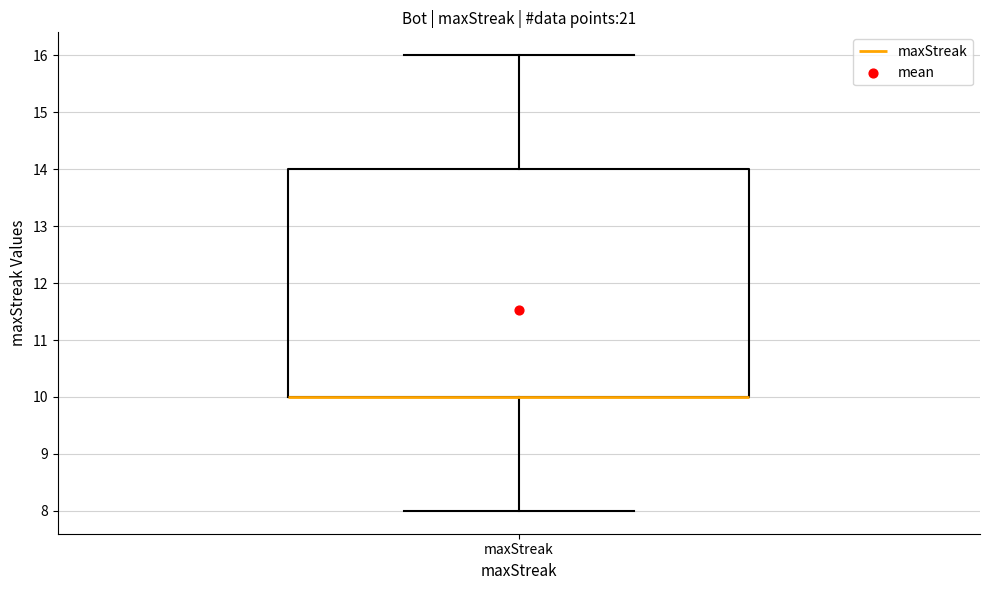

Where does the upper whisker of the box for maxStreak end on the y-axis? The values are not printed on the chart, so give them approximately, as read against the axis.

16